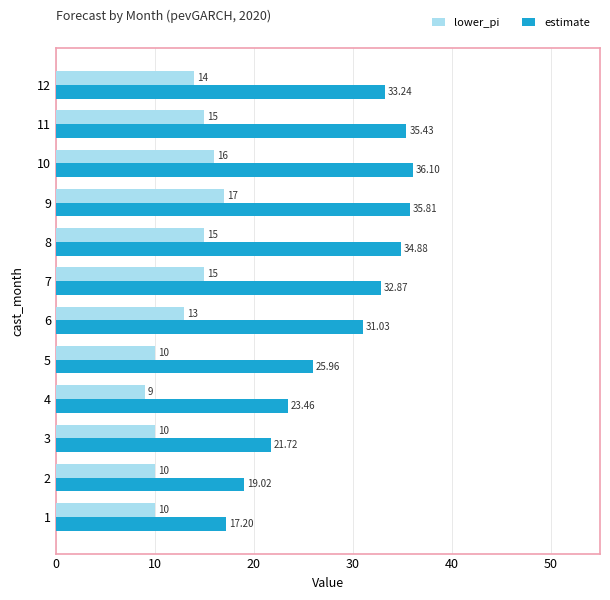

How many values in the estimate series are below 32?

6